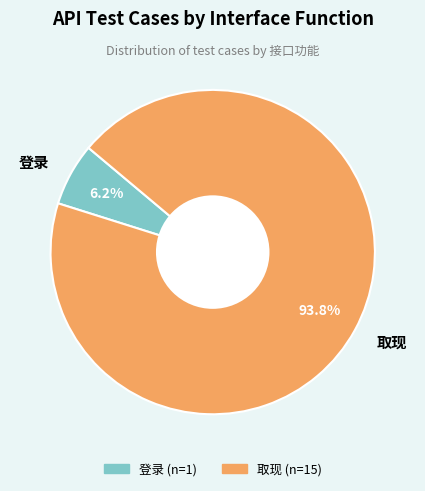

Is 取现 the majority of the pie?

Yes